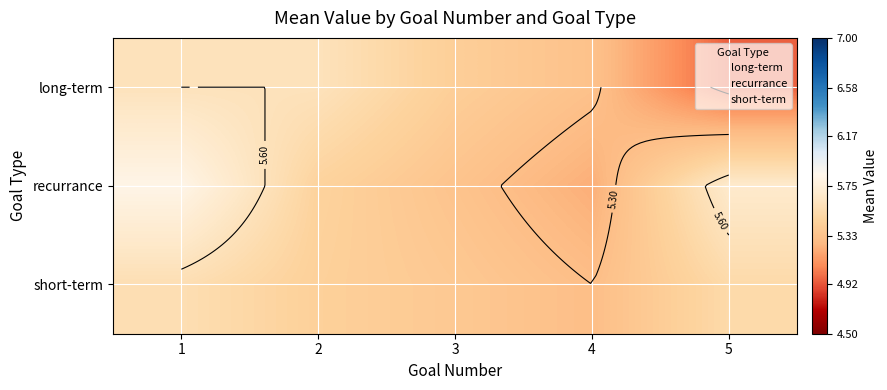

At which label does long-term first exceed 5?

1